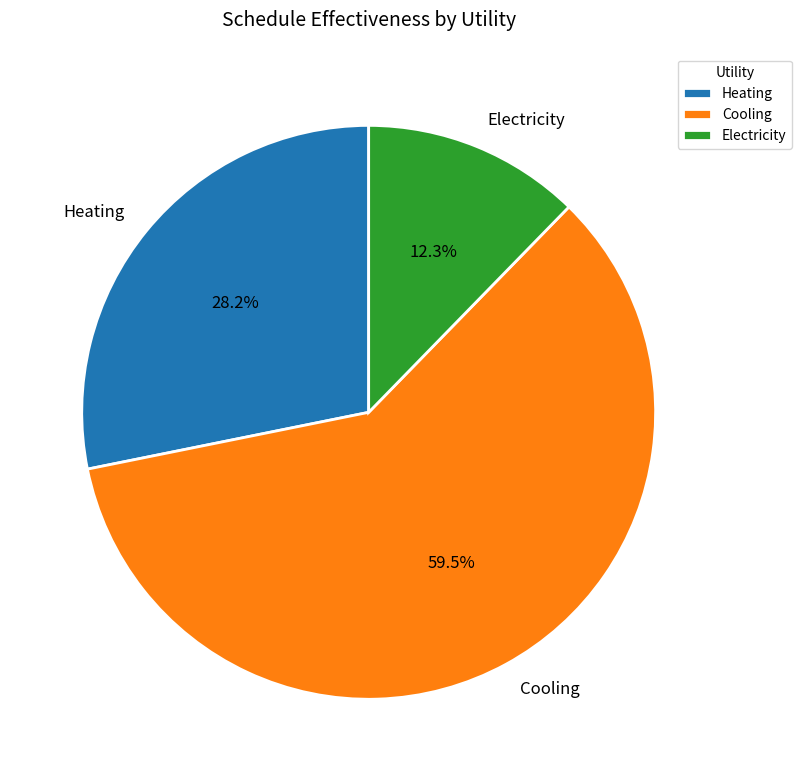

What portion of the pie excludes Heating?

71.8%